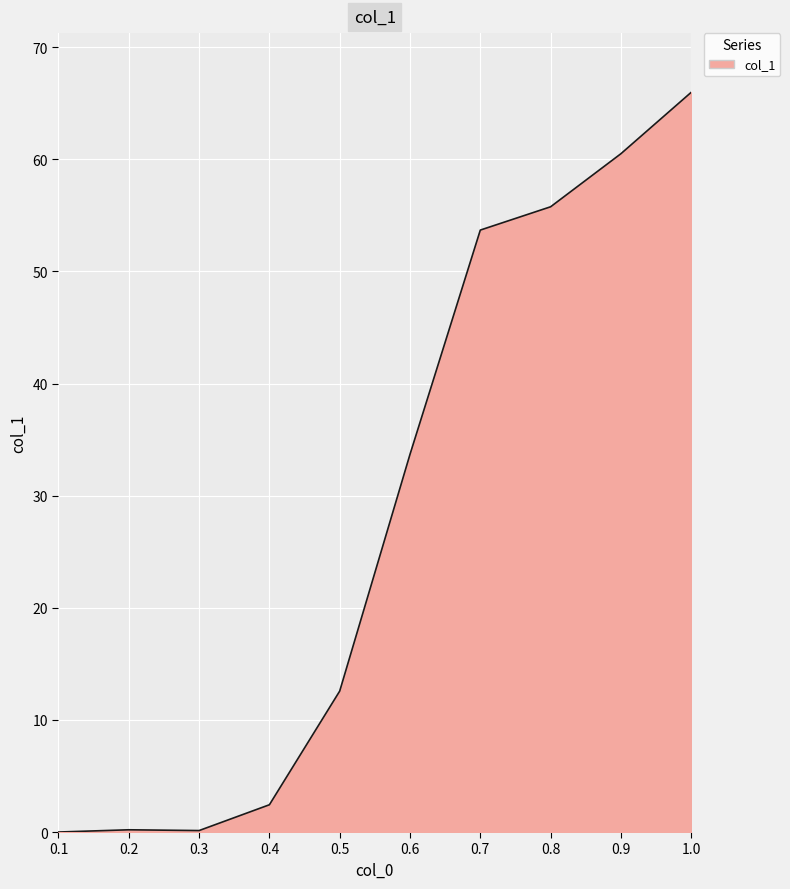

What is the difference between the maximum and second lowest values?

65.9